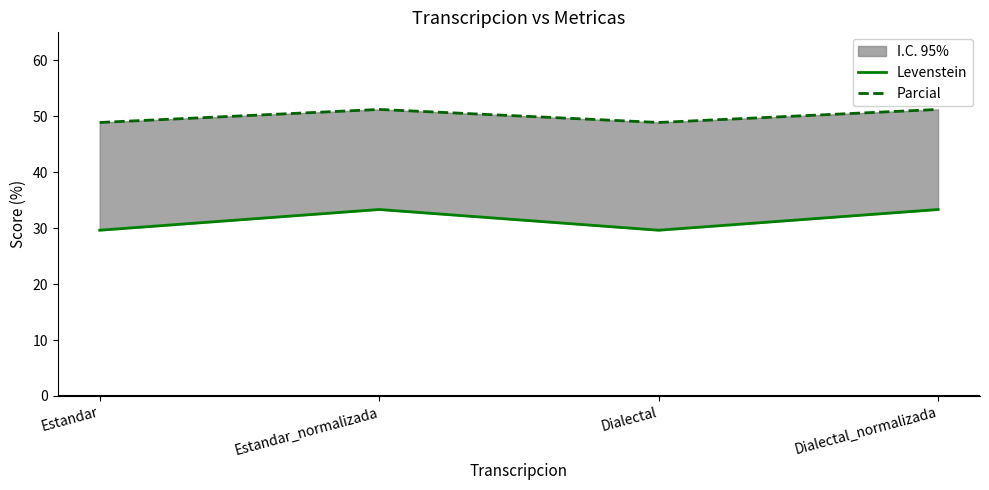

What is the total value across all series at Estandar_normalizada?

84.6